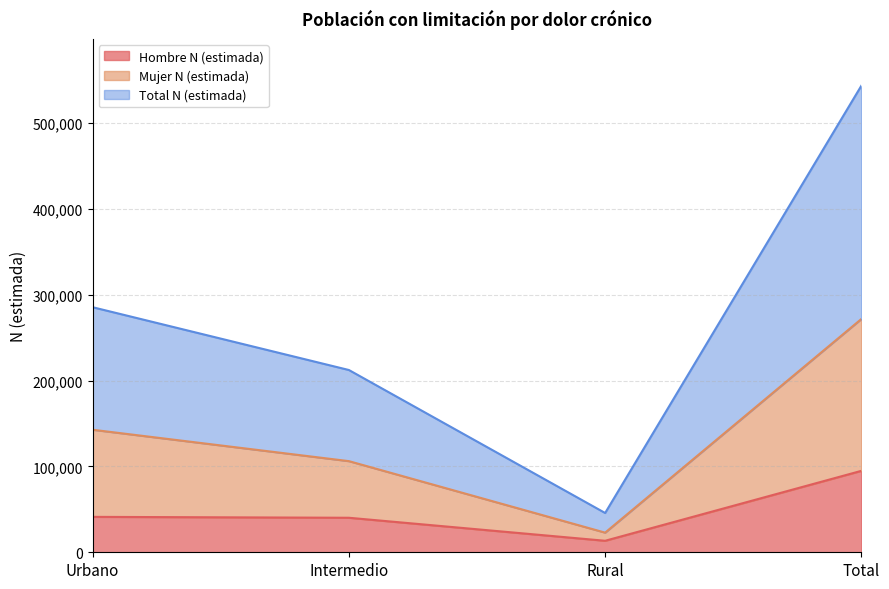

Which category has the highest value in the Hombre N (estimada) series?

Total